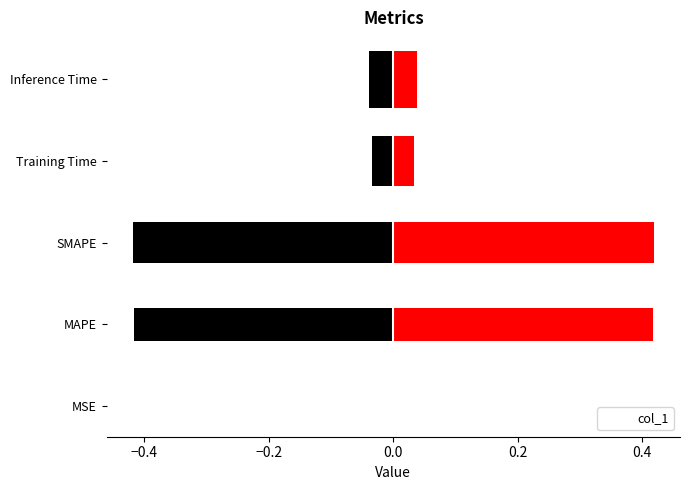

What is the average value?

0.4